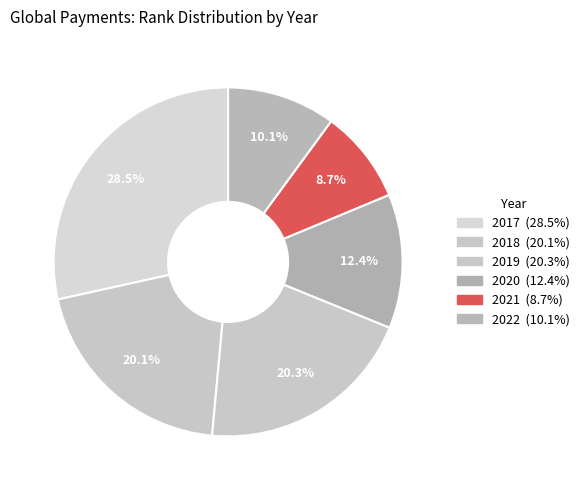

To the nearest percent, what is the average slice percentage?

17%